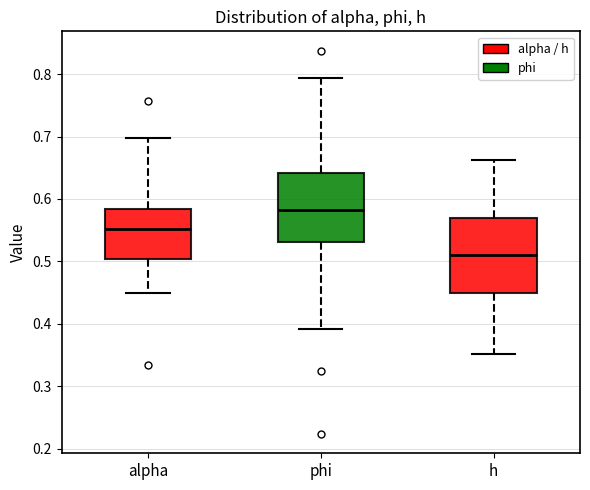

Reading left to right, read every box against the y-axis: the position of its median line, the range the box covers, and the ends of its whiskers. The values are not printed on the chart, so give them approximately, as read against the axis.

alpha: median 0.55, box 0.50 to 0.58, whiskers 0.45 to 0.70
phi: median 0.58, box 0.53 to 0.64, whiskers 0.39 to 0.79
h: median 0.51, box 0.45 to 0.57, whiskers 0.35 to 0.66